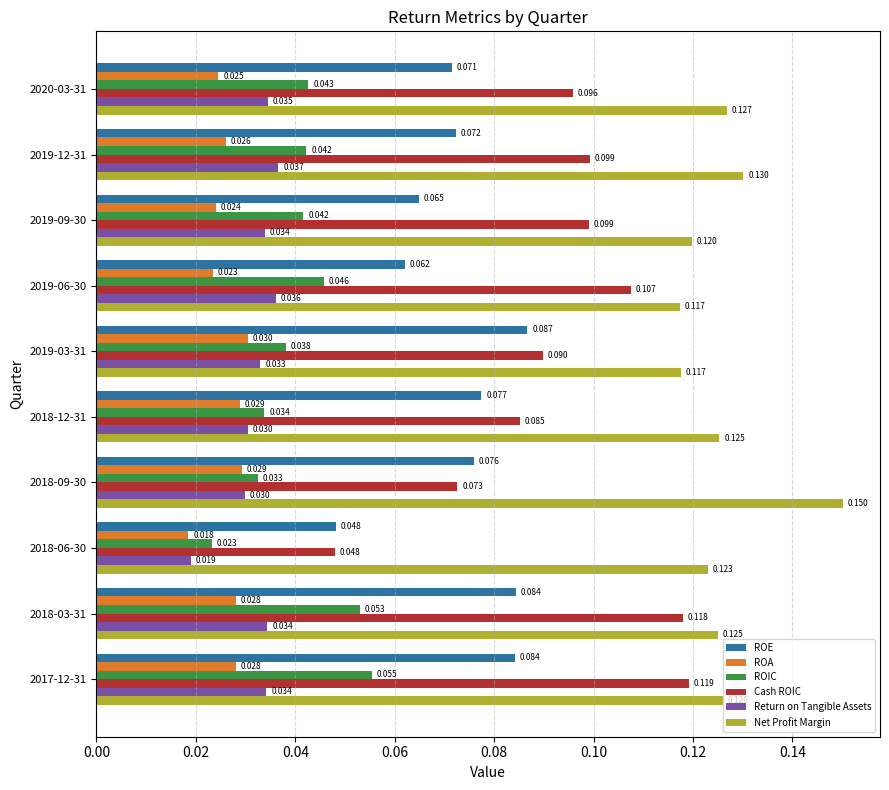

At which label does Return on Tangible Assets reach its minimum?

2018-06-30